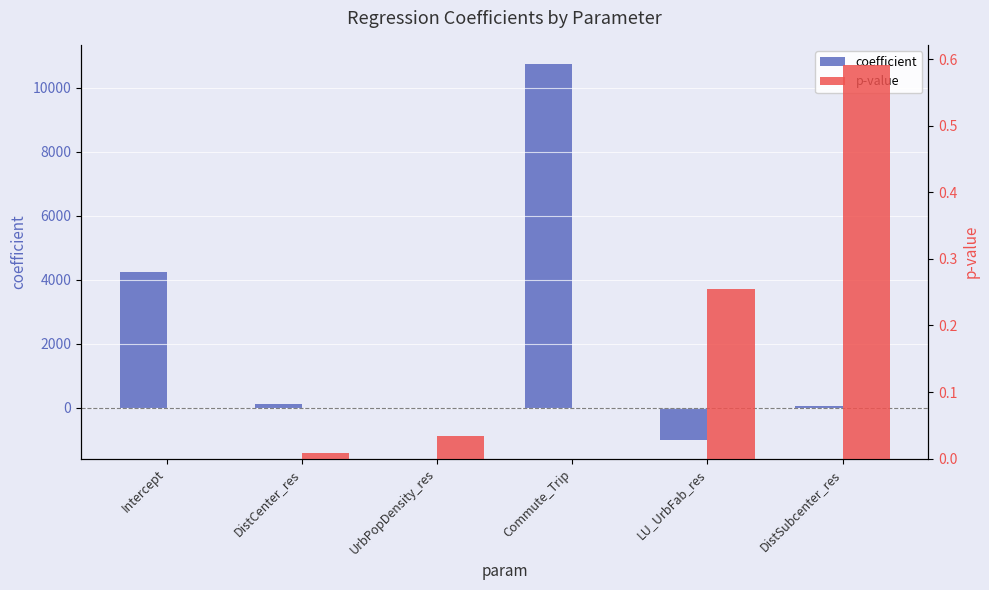

True or false: p-value has a value of 0.0 at DistCenter_res.

False